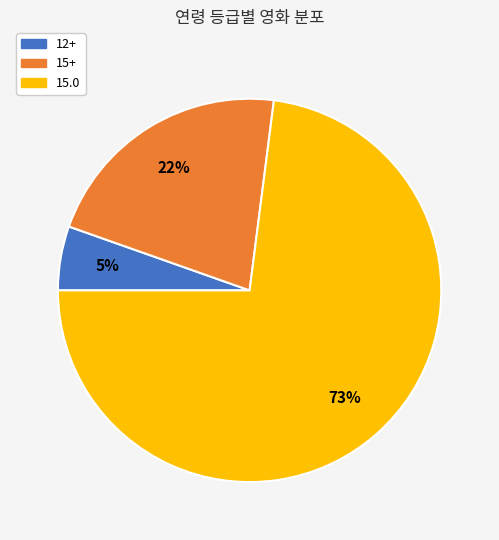

To the nearest percent, what portion does 12+ represent?

5%